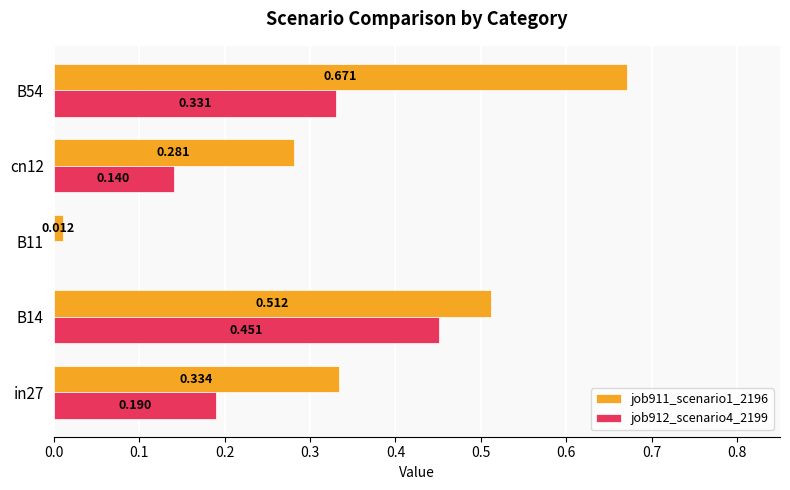

Which series has the largest total across all categories?

job911_scenario1_2196